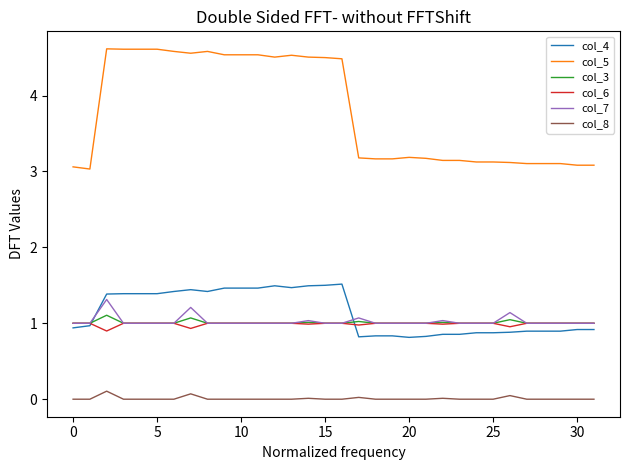

What are all the series names shown in the legend?

col_4, col_5, col_3, col_6, col_7, col_8